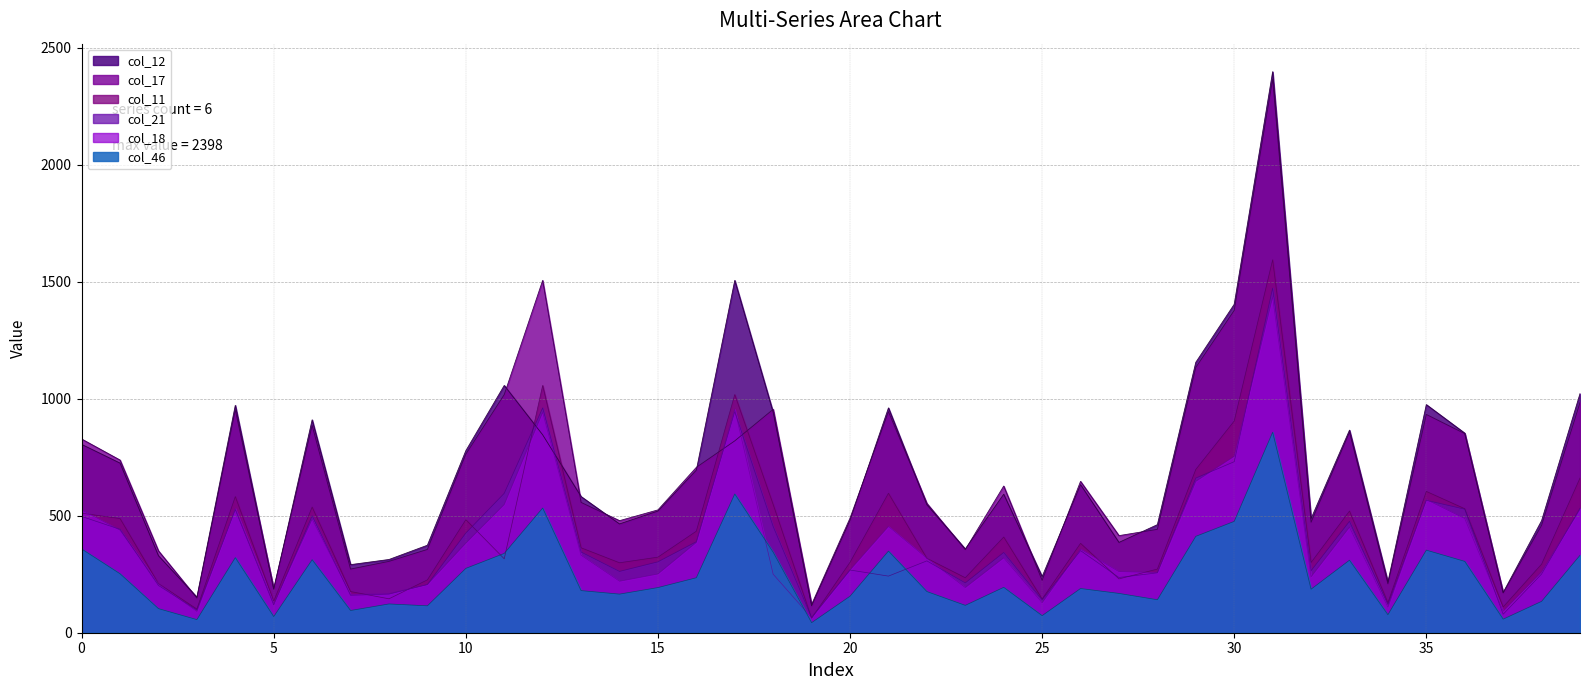

Is it true that col_18 equals 206 at 9?

True